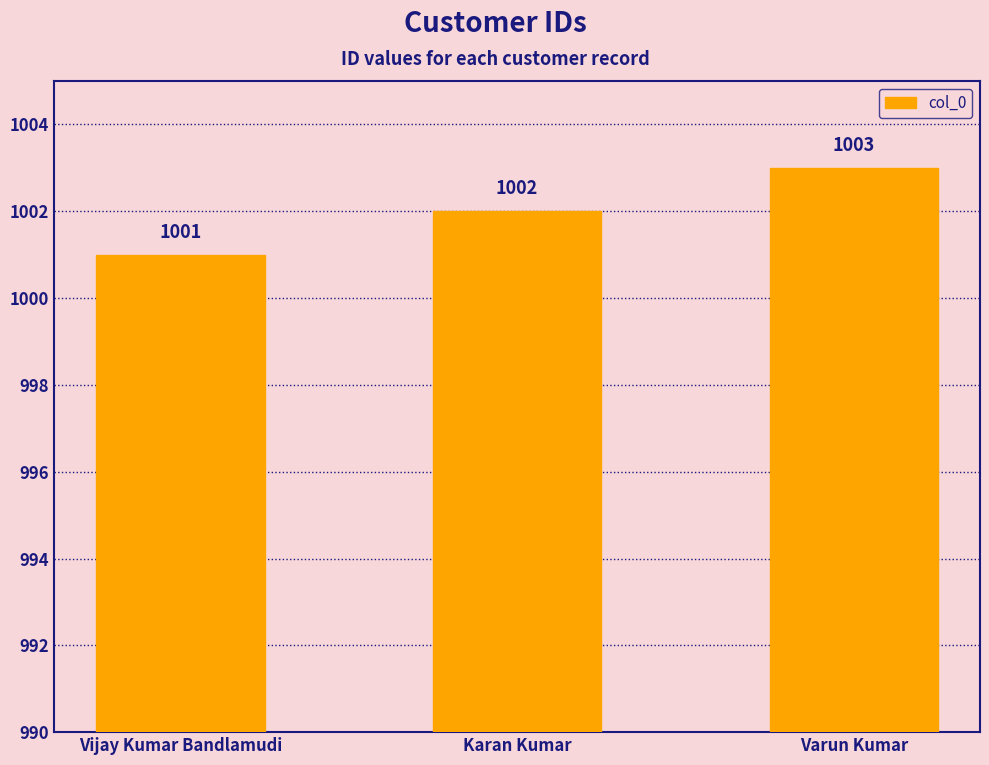

The chart shows a value of 1003 at Varun Kumar. True or false?

True